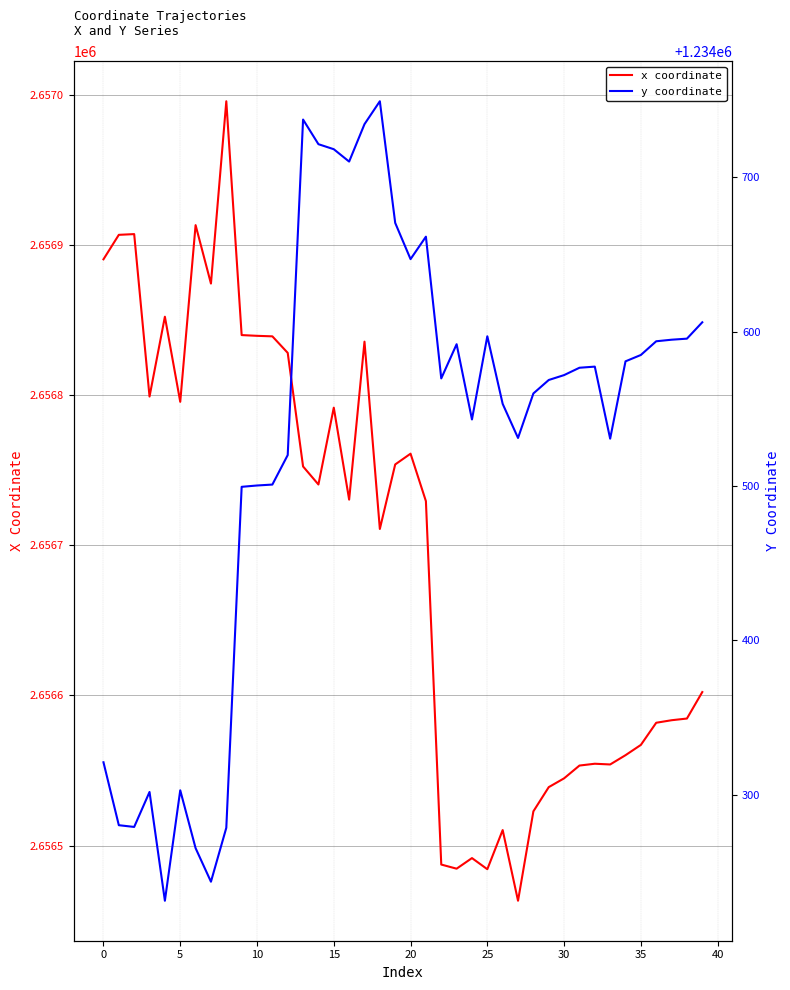

Reading left to right, what are all the values shown in this chart?

x coordinate: 2656890.5	2656906.8	2656907.3	2656799.1	2656852.3	2656795.6	2656913.3	2656874.4	2656995.8	2656840.0	2656839.6	2656839.2	2656828.2	2656752.5	2656740.5	2656791.7	2656730.4	2656835.7	2656710.9	2656753.9	2656761.0	2656729.4	2656487.4	2656484.6	2656491.7	2656484.3	2656510.3	2656463.3	2656522.8	2656538.9	2656544.8	2656553.3	2656554.5	2656554.0	2656560.2	2656567.1	2656581.8	2656583.5	2656584.6	2656602.3
y coordinate: 1234321.1	1234280.4	1234279.2	1234301.9	1234231.4	1234303.0	1234265.5	1234243.8	1234278.7	1234499.5	1234500.4	1234501.0	1234520.1	1234737.4	1234721.4	1234718.2	1234710.1	1234734.4	1234749.2	1234670.4	1234647.0	1234661.5	1234569.7	1234591.9	1234543.1	1234597.0	1234553.2	1234531.2	1234560.0	1234568.7	1234571.9	1234576.6	1234577.4	1234530.7	1234580.8	1234584.9	1234593.8	1234594.8	1234595.5	1234606.1